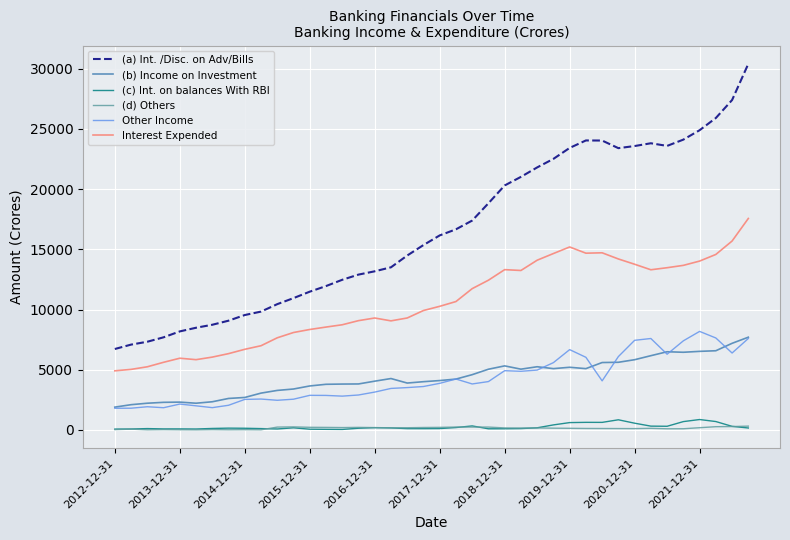

What is the minimum value for (b) Income on Investment?

1893.0